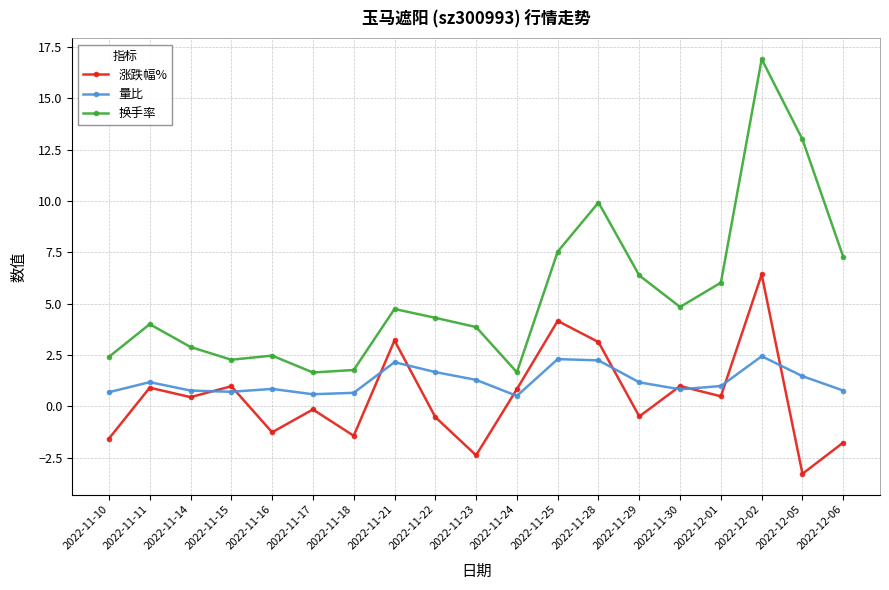

Is it true that 量比 equals 0.7 at 2022-11-15?

True